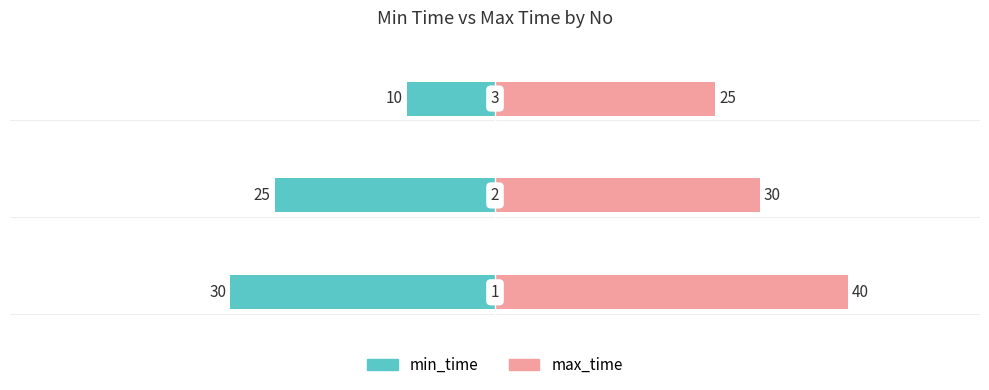

Which series has the largest total across all categories?

max_time